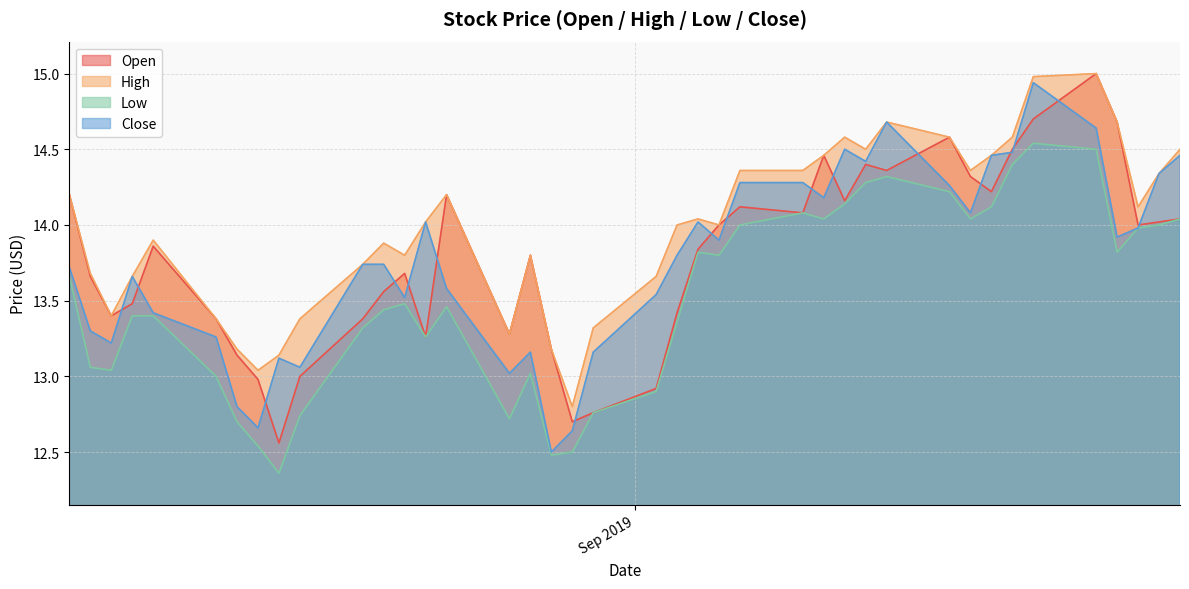

What is the spread (max minus min) of values at 2019-09-18?

0.3